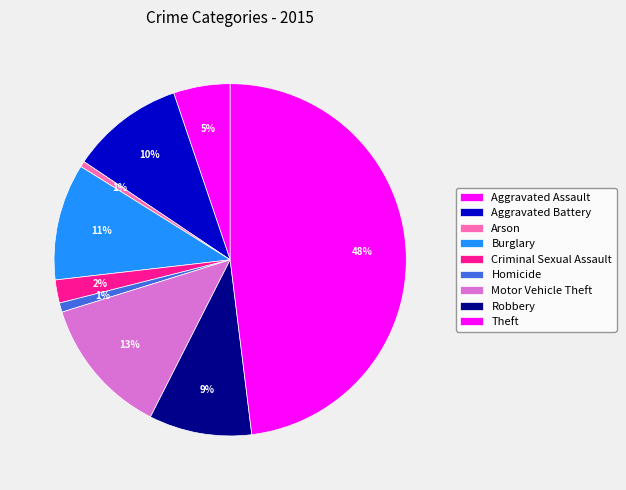

True or false: Theft accounts for 55% of the total.

False